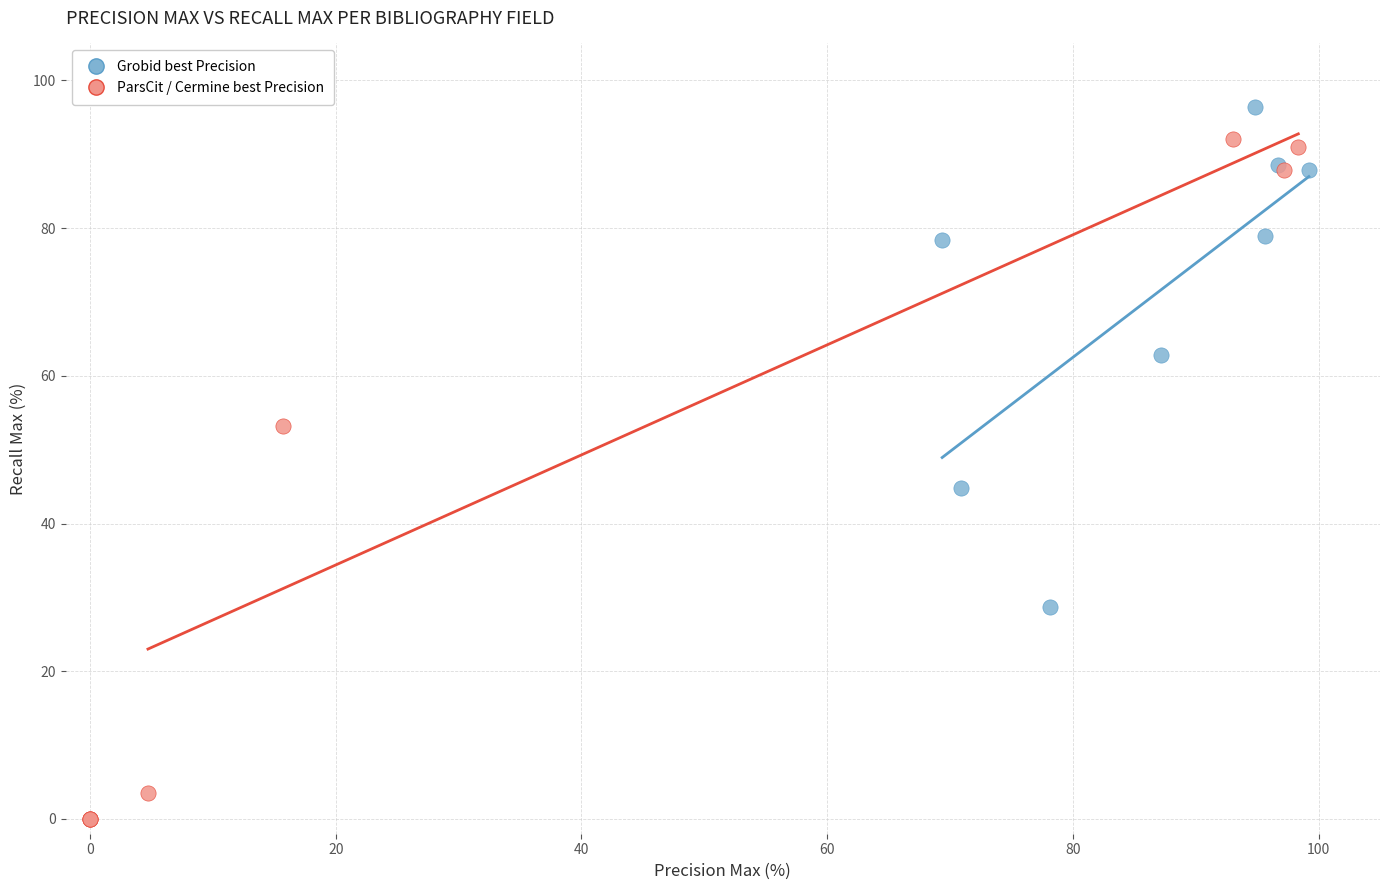

What are all the series names shown in the legend?

Grobid best Precision, ParsCit / Cermine best Precision